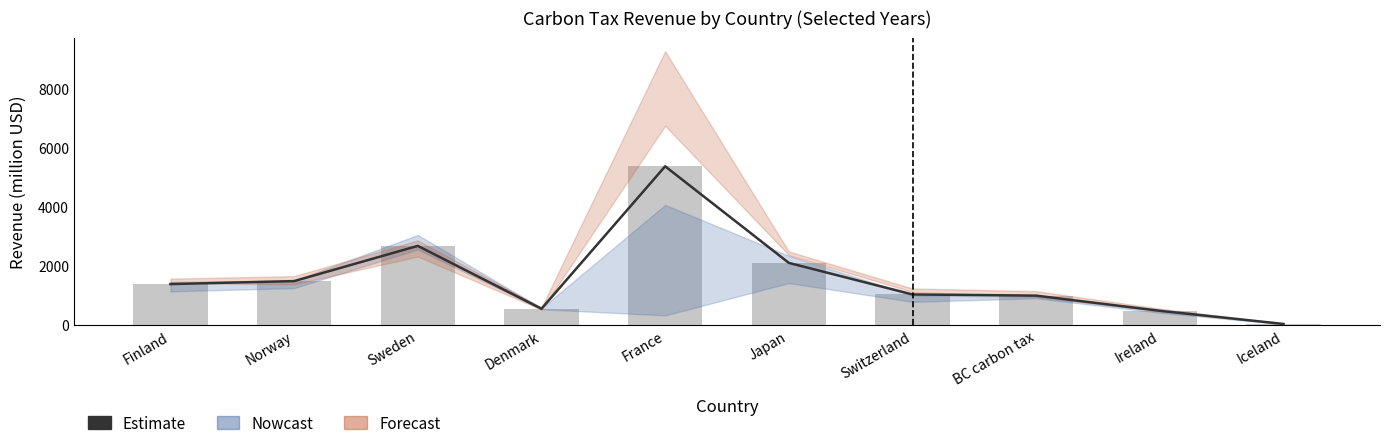

True or false: the data shows 216.7 at Ireland.

False